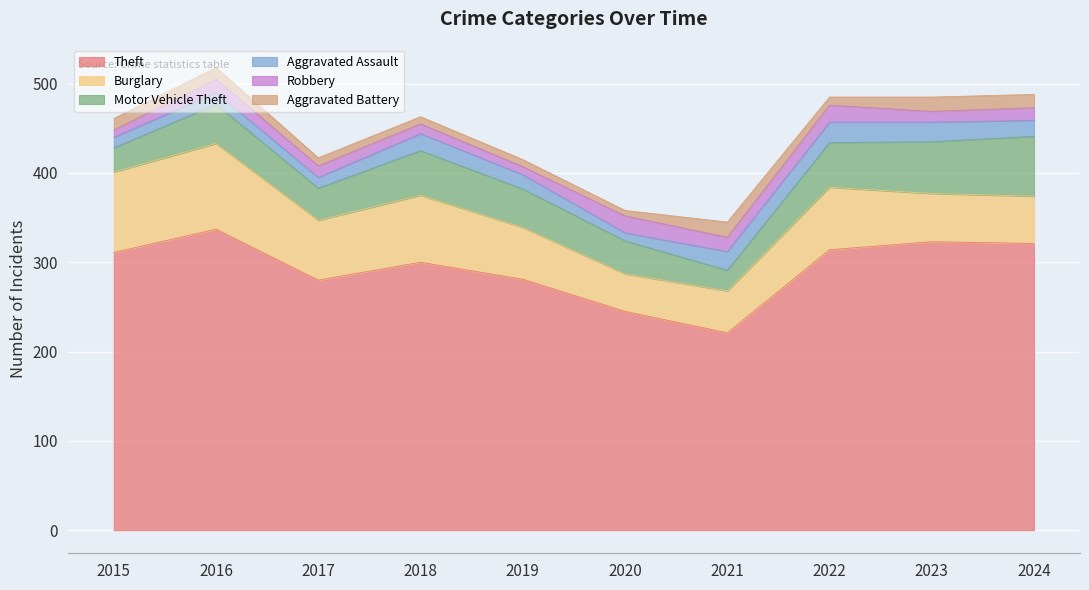

Does the chart display data point markers on the line(s)?

No